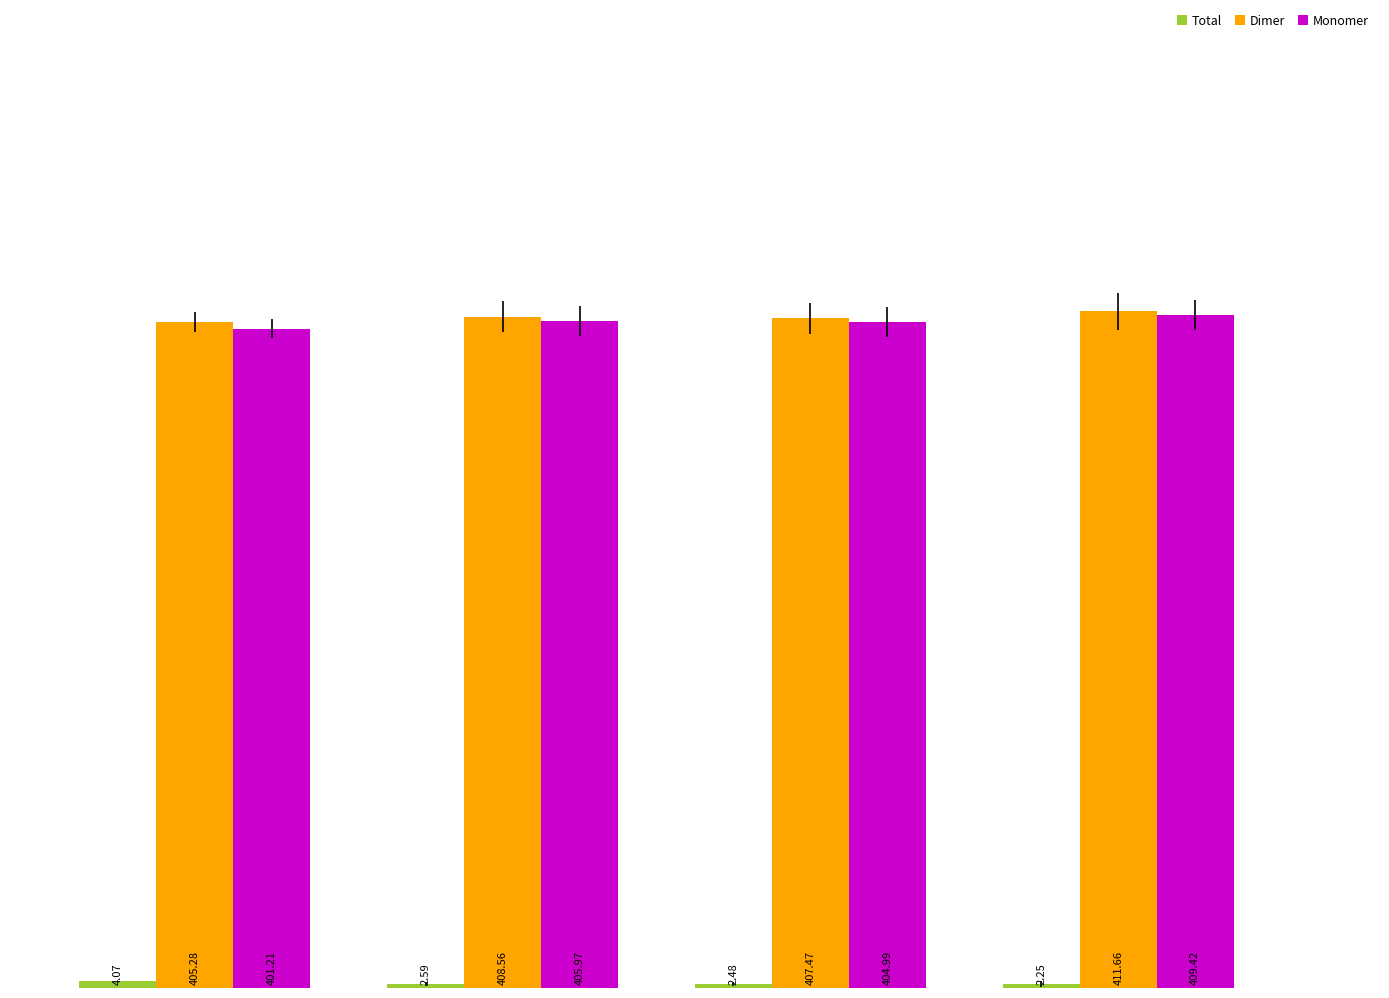

Which series changed the most between 1 and 2?

Monomer